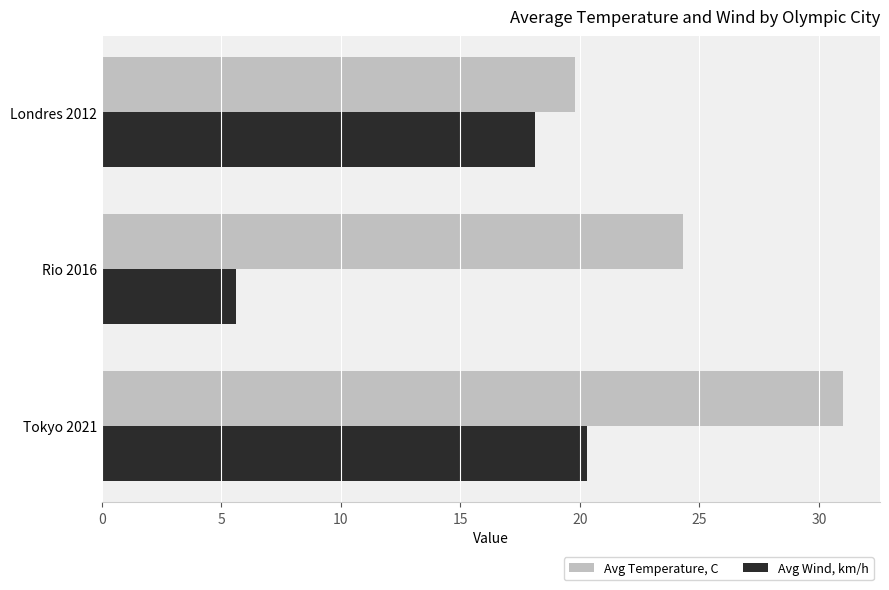

What is the average value of the Avg Wind, km/h series?

14.7